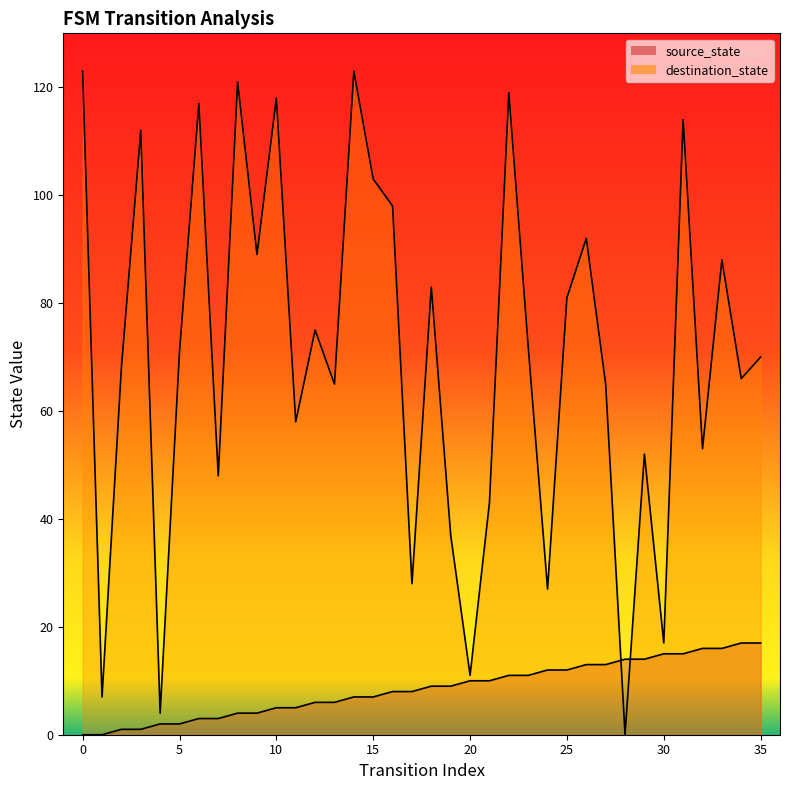

How many times do destination_state_line and source_state_line cross each other?

2